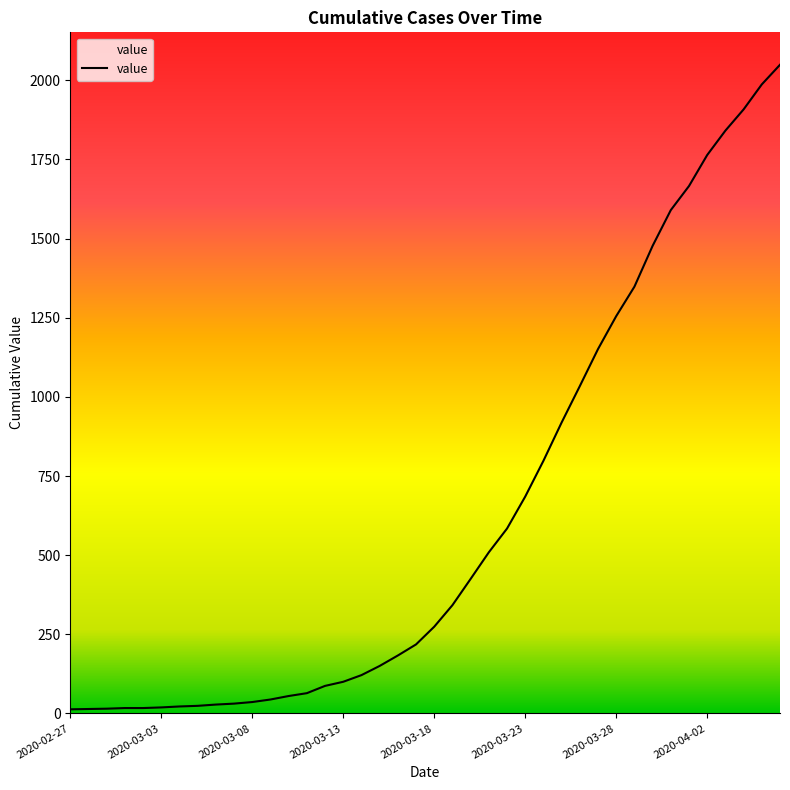

What is the difference between the maximum and minimum values?

2036